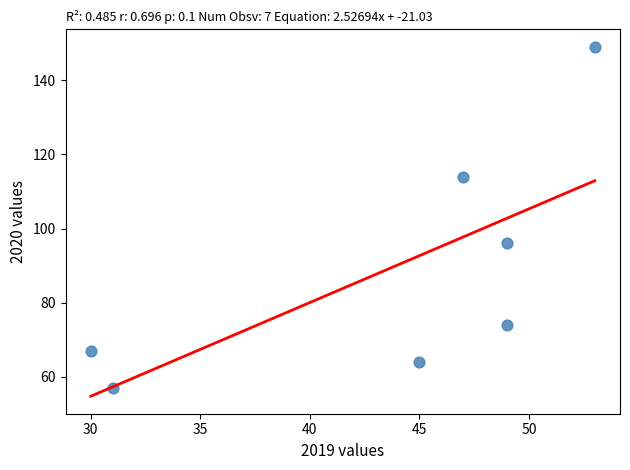

What Y value in the scatter plot is closest to 103?

96